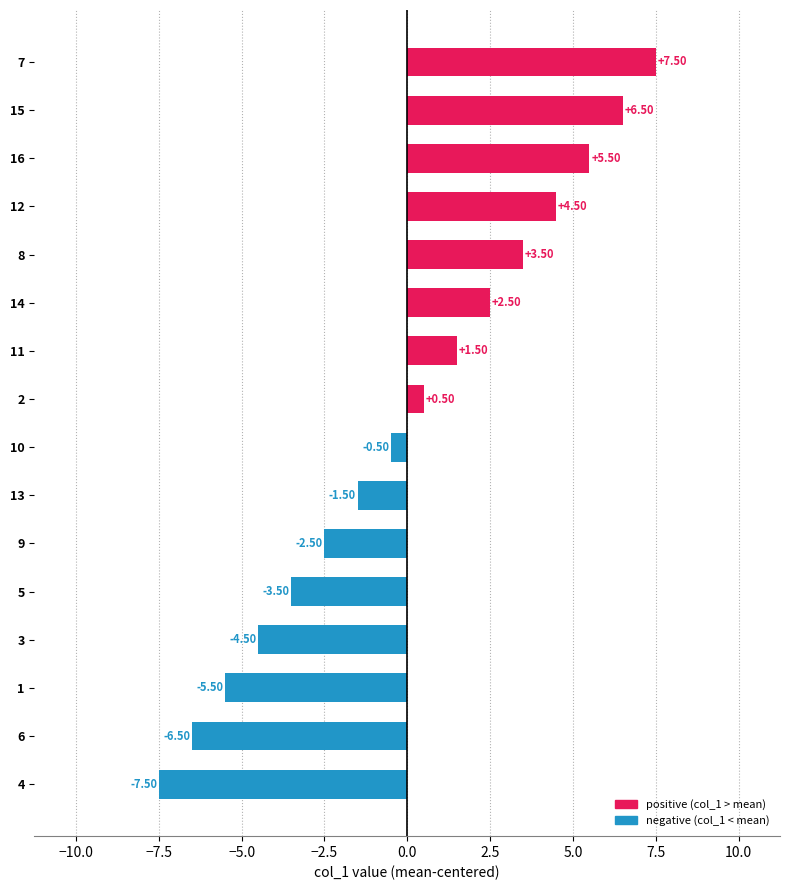

Which has a higher value, 9 or 13?

13